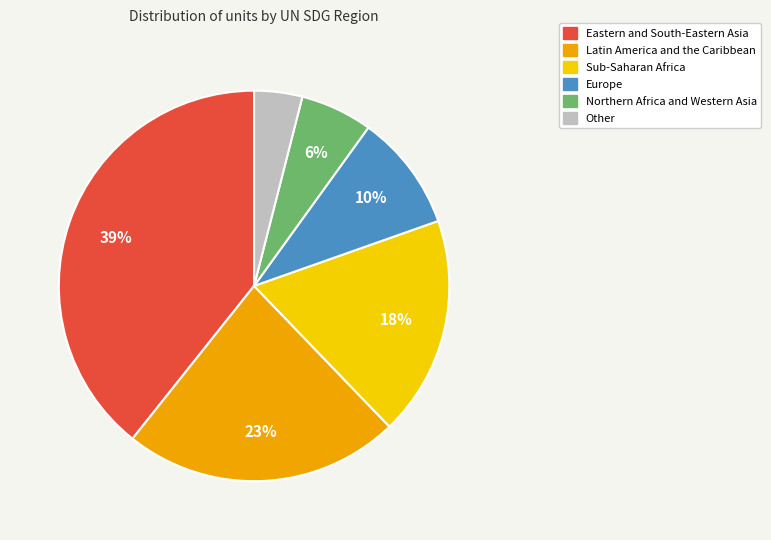

Do Other and Sub-Saharan Africa together represent more than half of the pie?

No